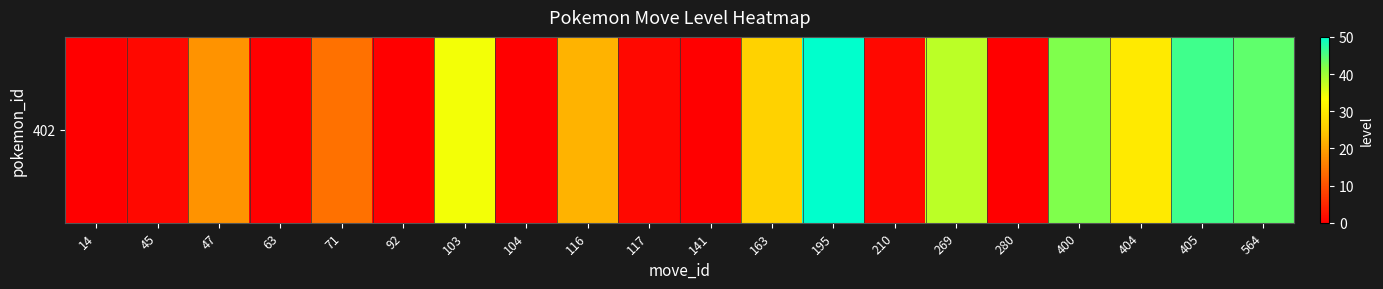

What is the average value?

18